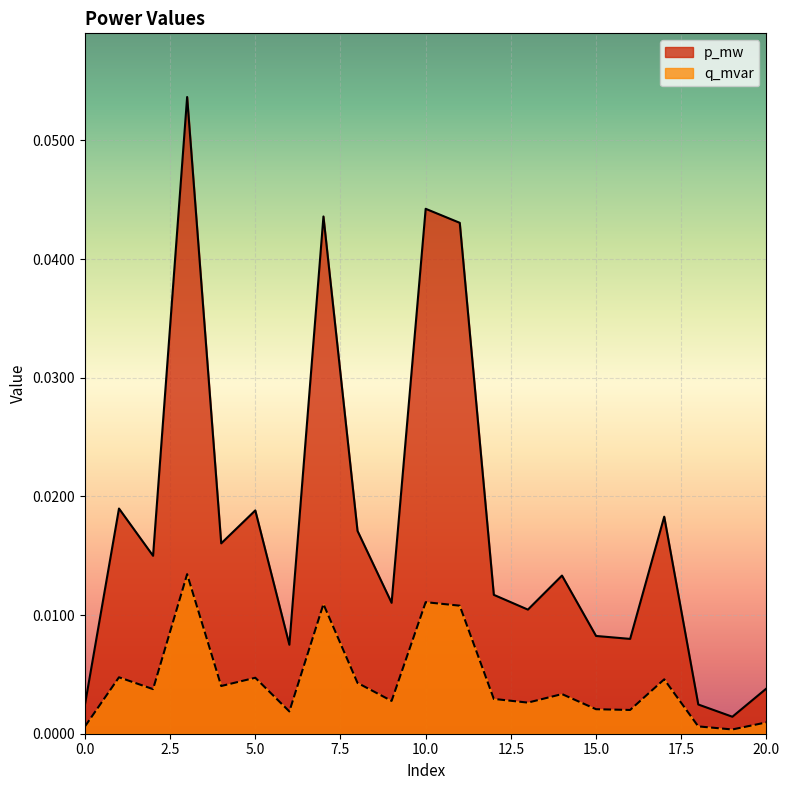

The q_mvar series shows 0.0 at 9. True or false?

False